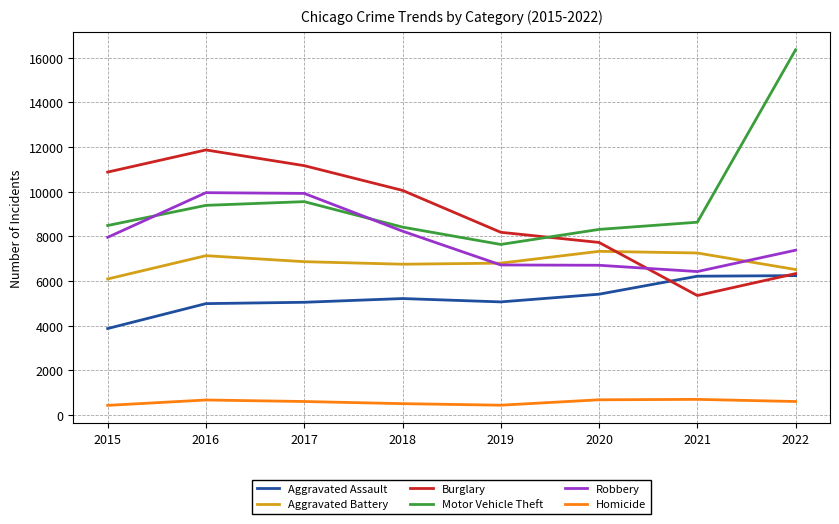

Does the chart have visible grid lines?

Yes